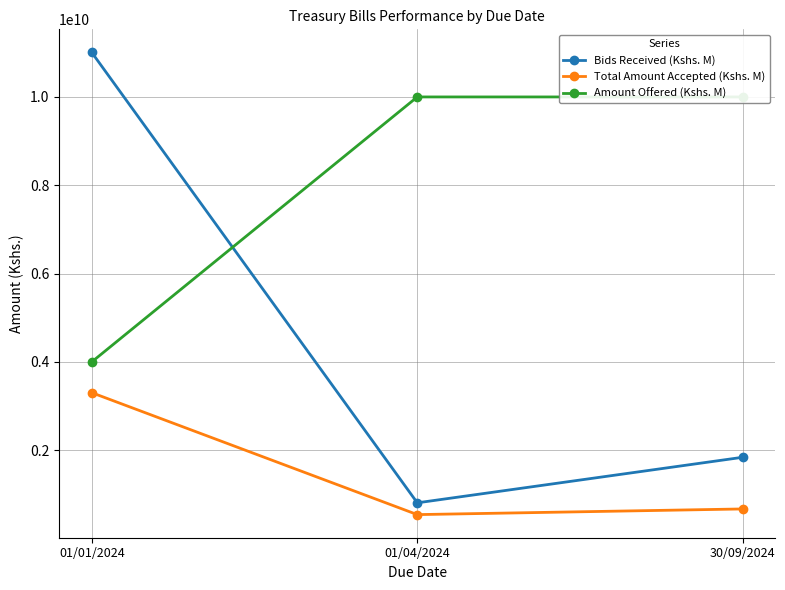

How many values in the Bids Received (Kshs. M) series are below 1841120000?

1